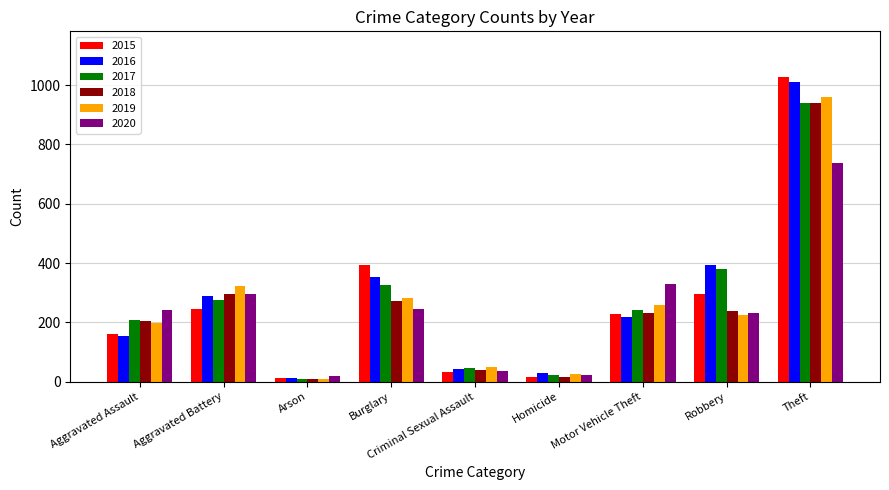

Which series changed the most between Aggravated Battery and Motor Vehicle Theft?

2016